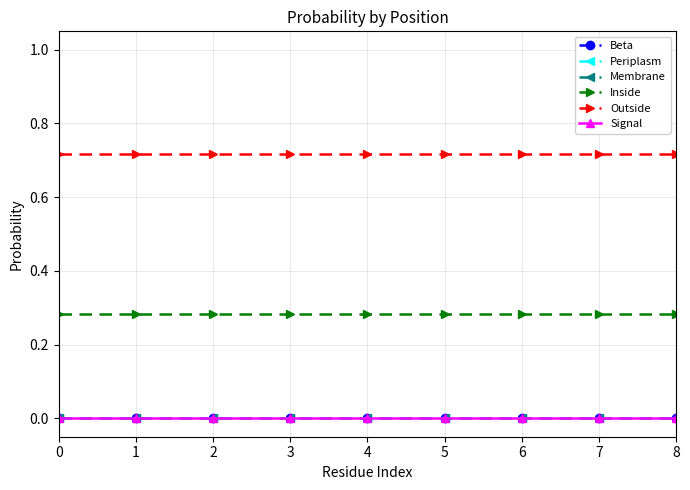

Is this an area chart (filled region under the line)?

No